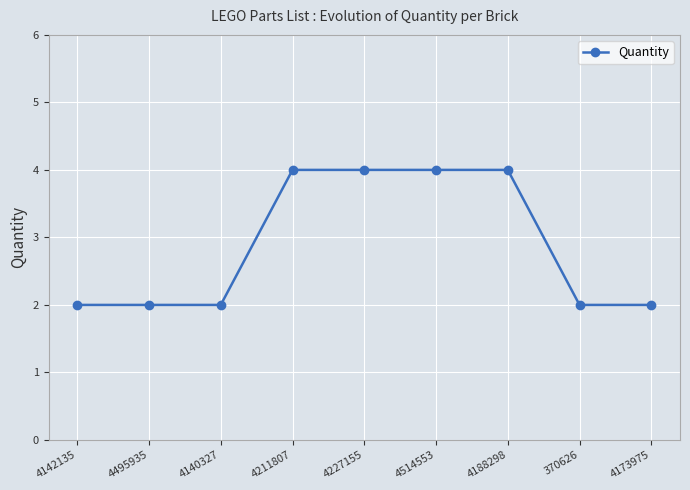

What is the difference between the second highest and minimum values?

2